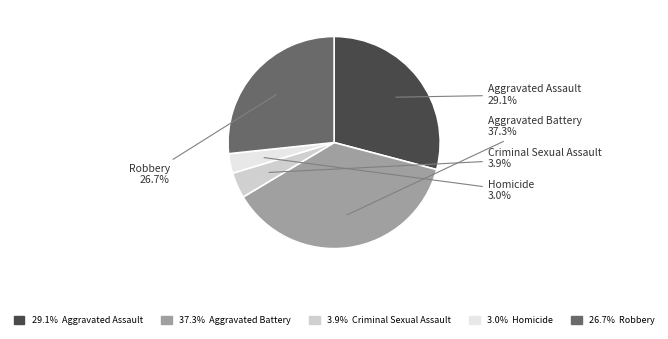

How many slices are in this pie chart?

5